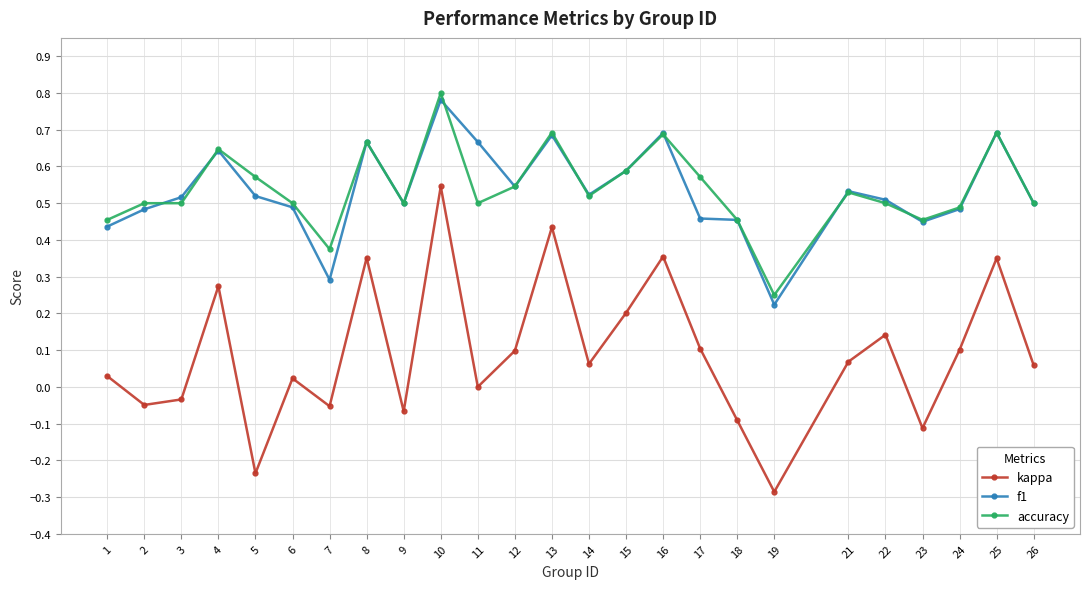

Which label corresponds to the largest value in the chart?

10